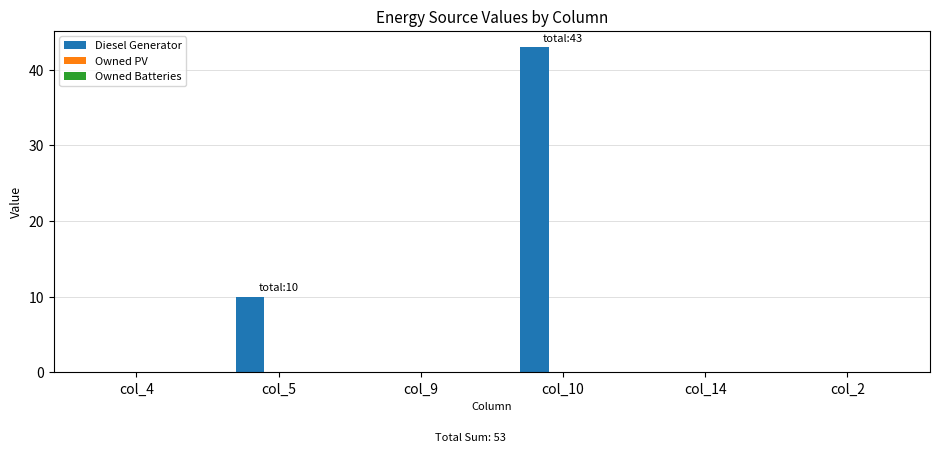

The value at col_10 is 43. True or false?

True